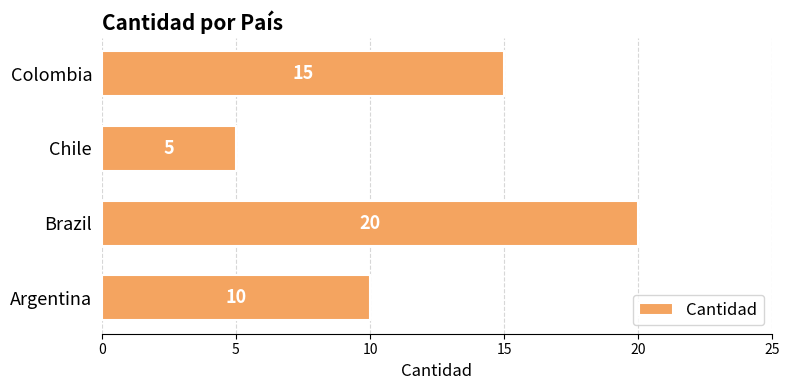

What is the difference between the maximum and minimum values?

15